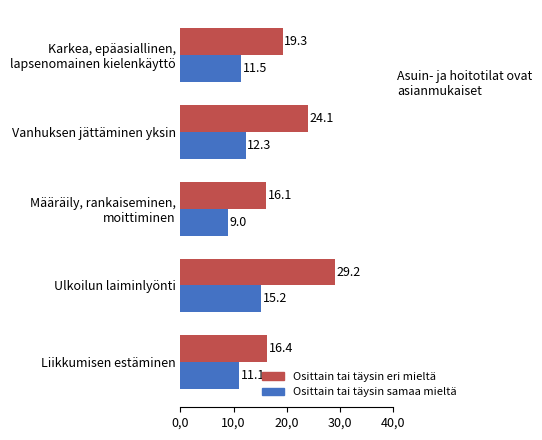

What are all the series names shown in the legend?

Osittain tai täysin eri mieltä, Osittain tai täysin samaa mieltä